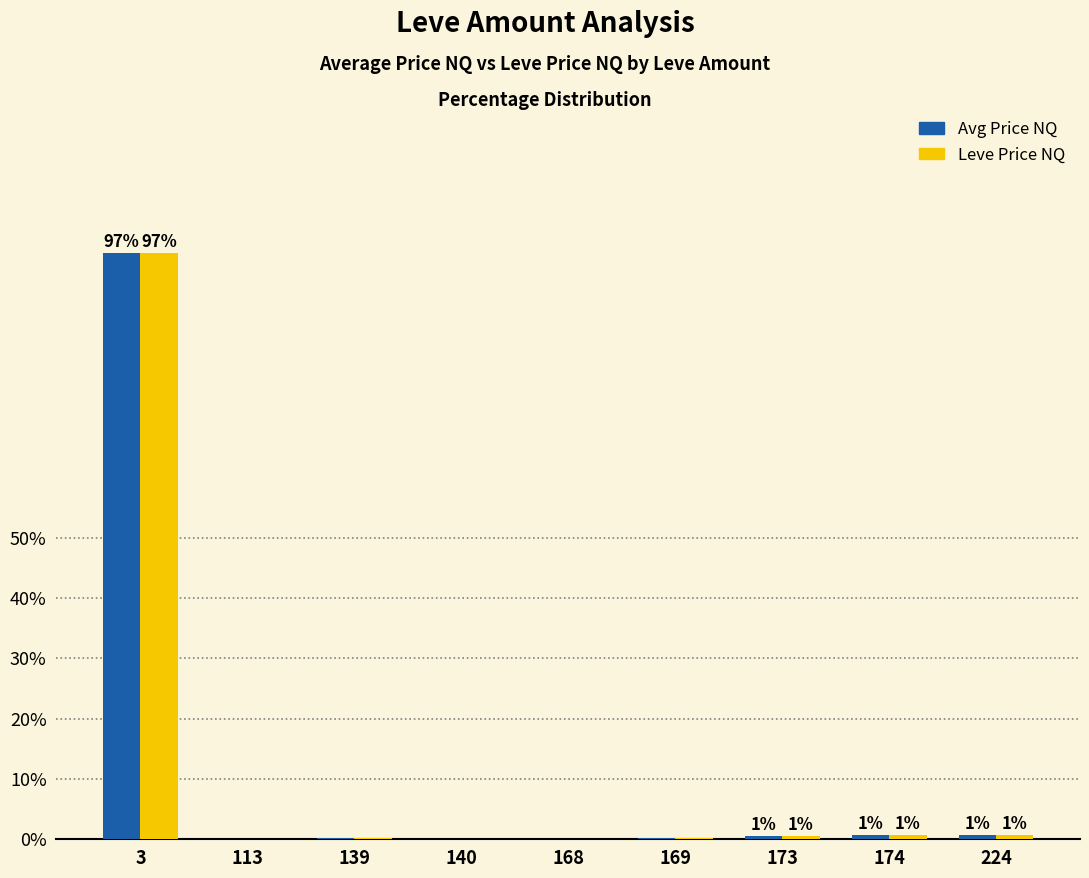

Does the chart contain stacked bars?

No